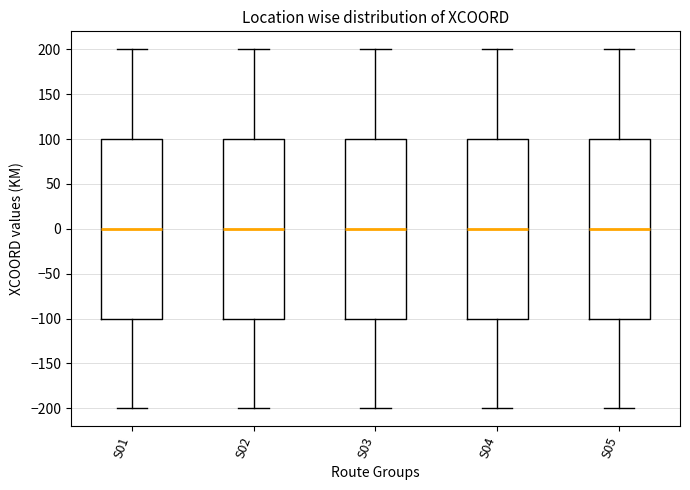

Where does the lower whisker of the box for S02 end on the y-axis? The values are not printed on the chart, so give them approximately, as read against the axis.

-200